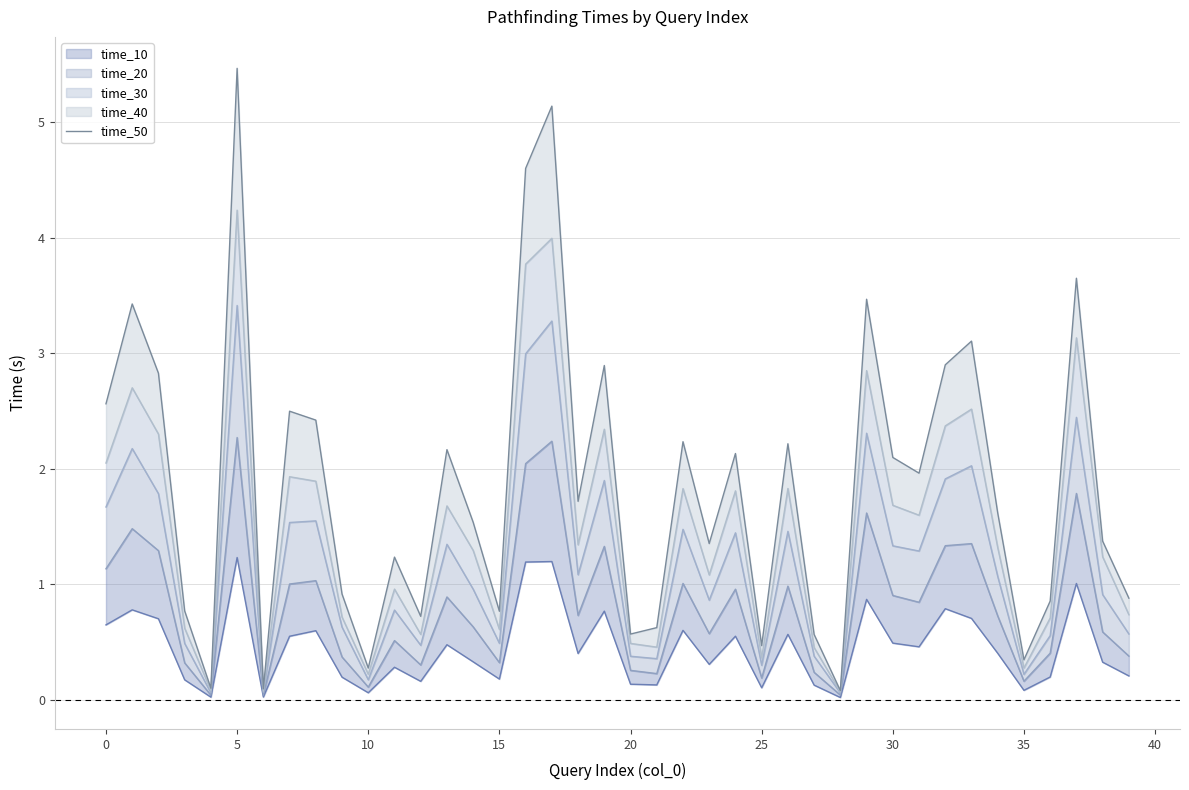

What is the smallest value displayed?

0.1